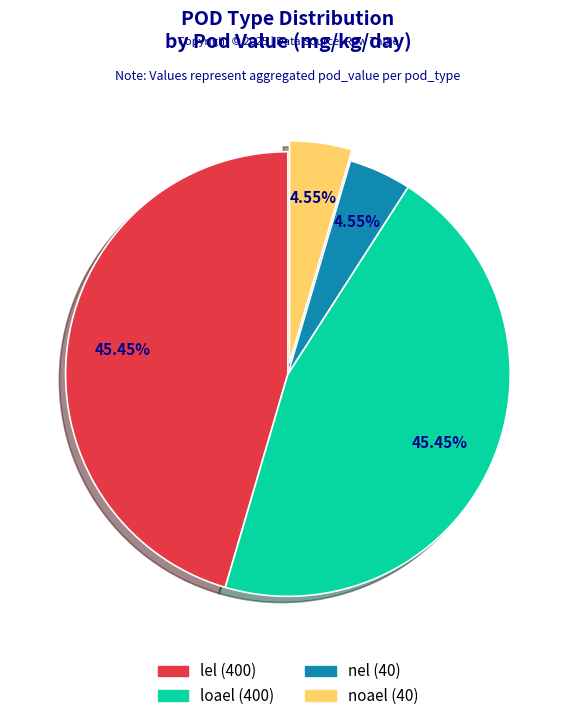

What percentage is the nel slice, to the nearest percent?

5%